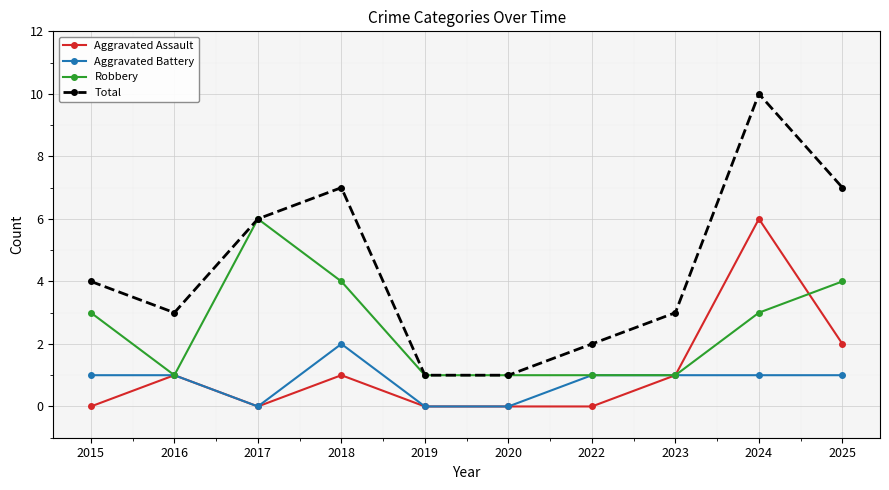

Does the chart display data point markers on the line(s)?

Yes